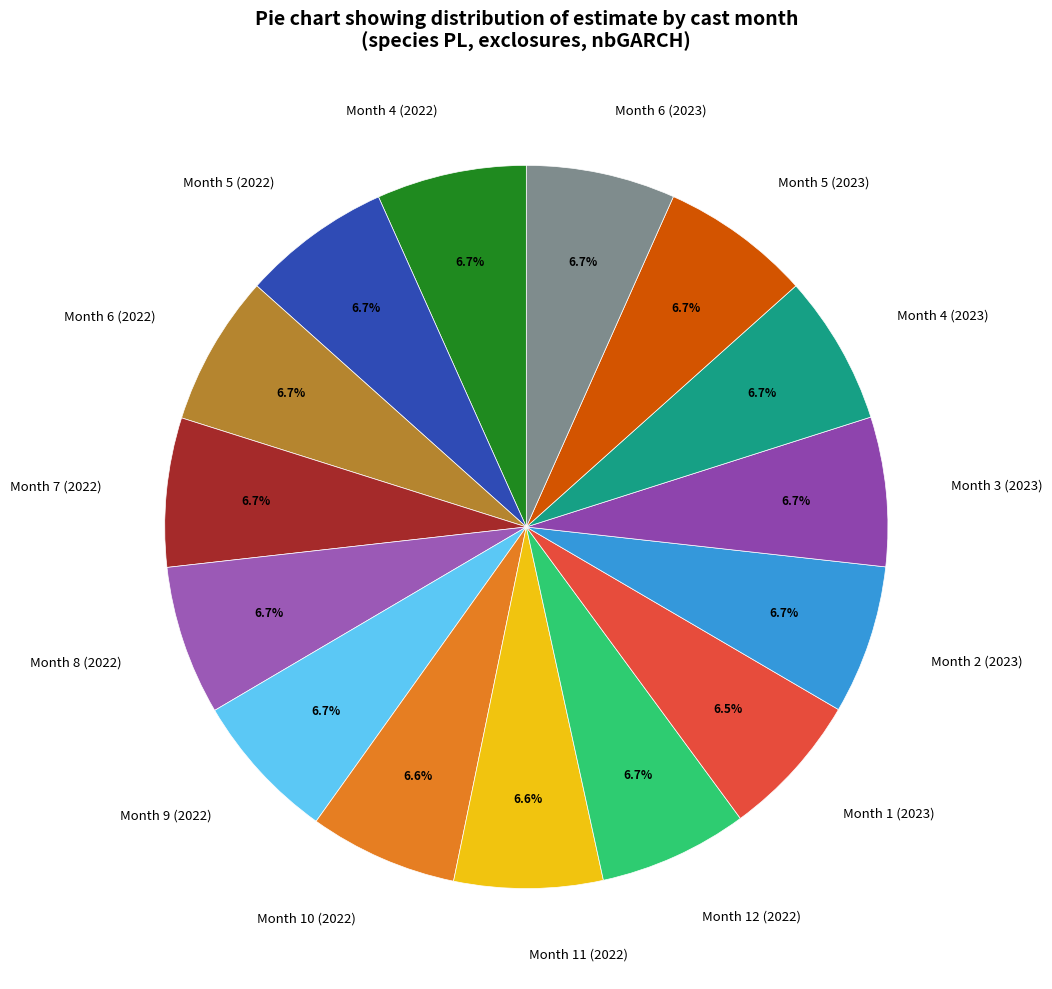

Combined, do Month 5 (2022) and Month 1 (2023) account for over 50%?

No